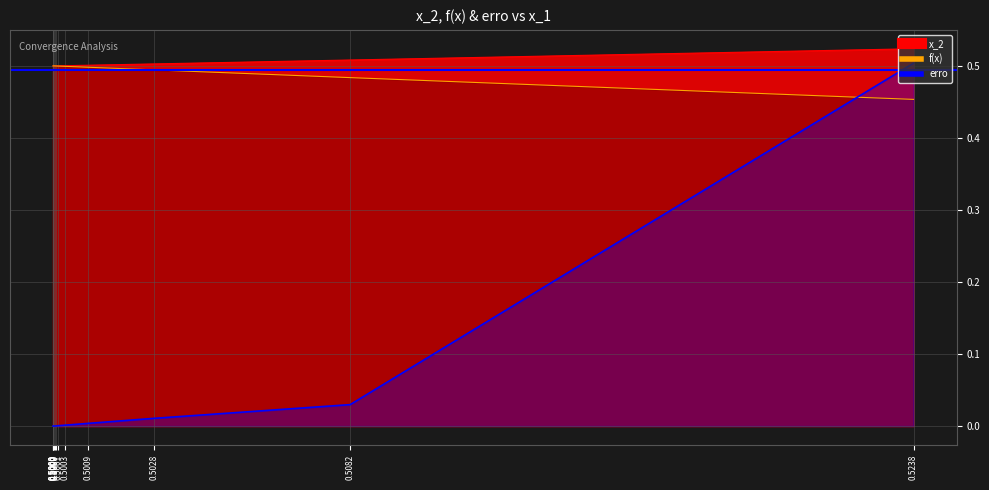

Is it true that f(x) equals 0.5 at 0.5028?

True